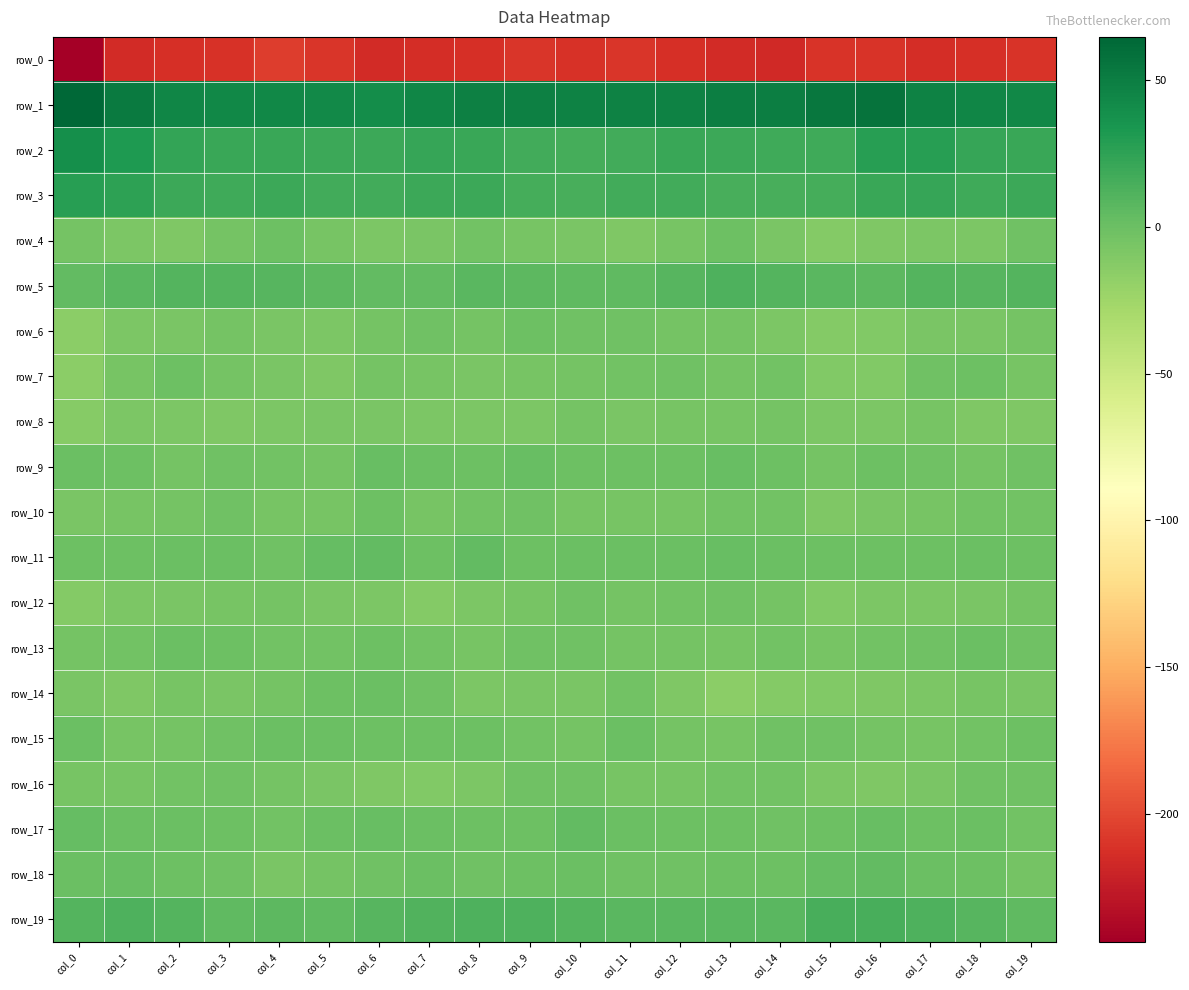

Which category has the lowest value in the row_8 series?

col_0